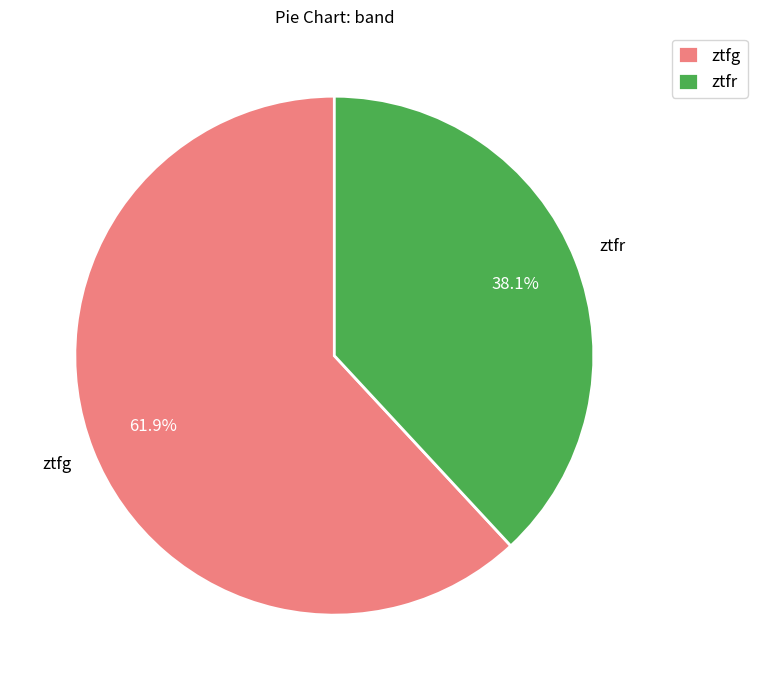

Which category has the biggest portion of the pie?

ztfg